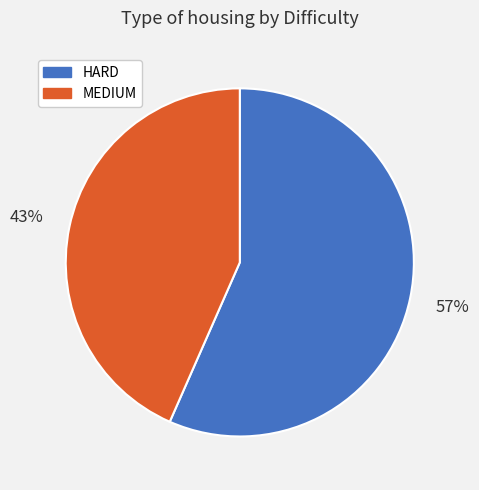

What is the ratio of the value at HARD to the value at MEDIUM?

1.3